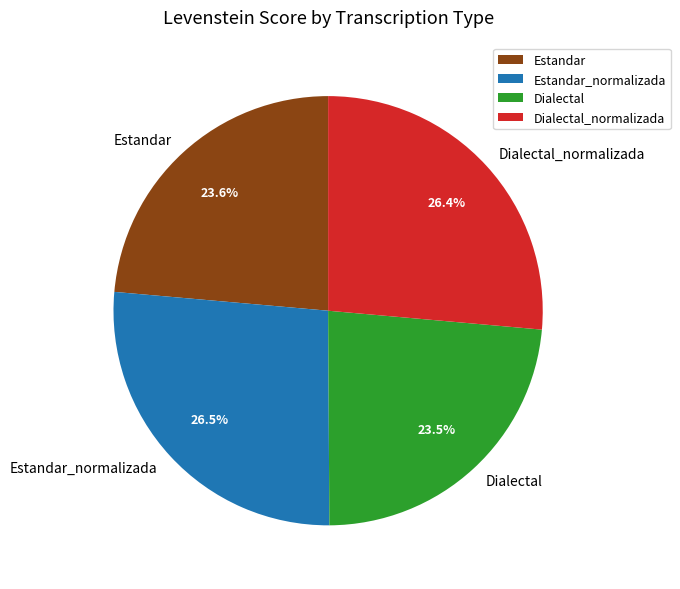

What portion of the pie excludes Dialectal_normalizada?

73.6%